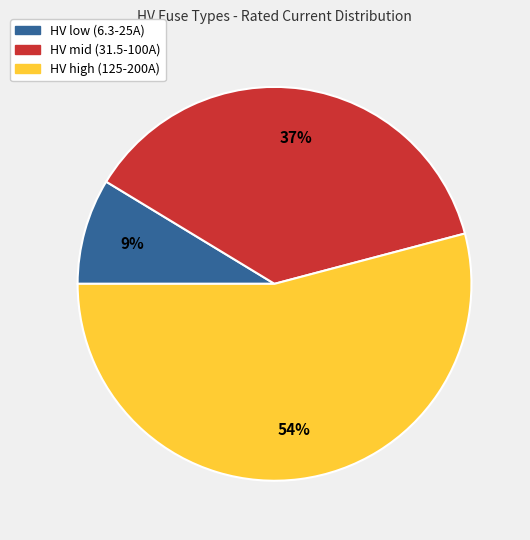

Is there a majority slice in this chart?

Yes